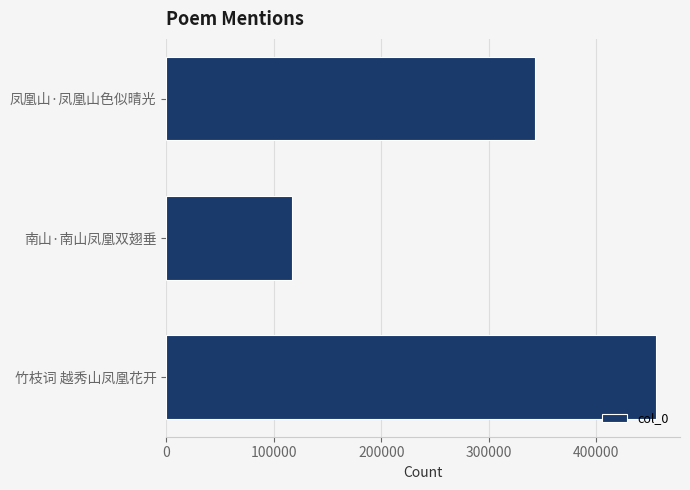

List the labels in order of value, smallest first.

南山·南山凤凰双翅垂, 凤凰山·凤凰山色似晴光, 竹枝词 越秀山凤凰花开